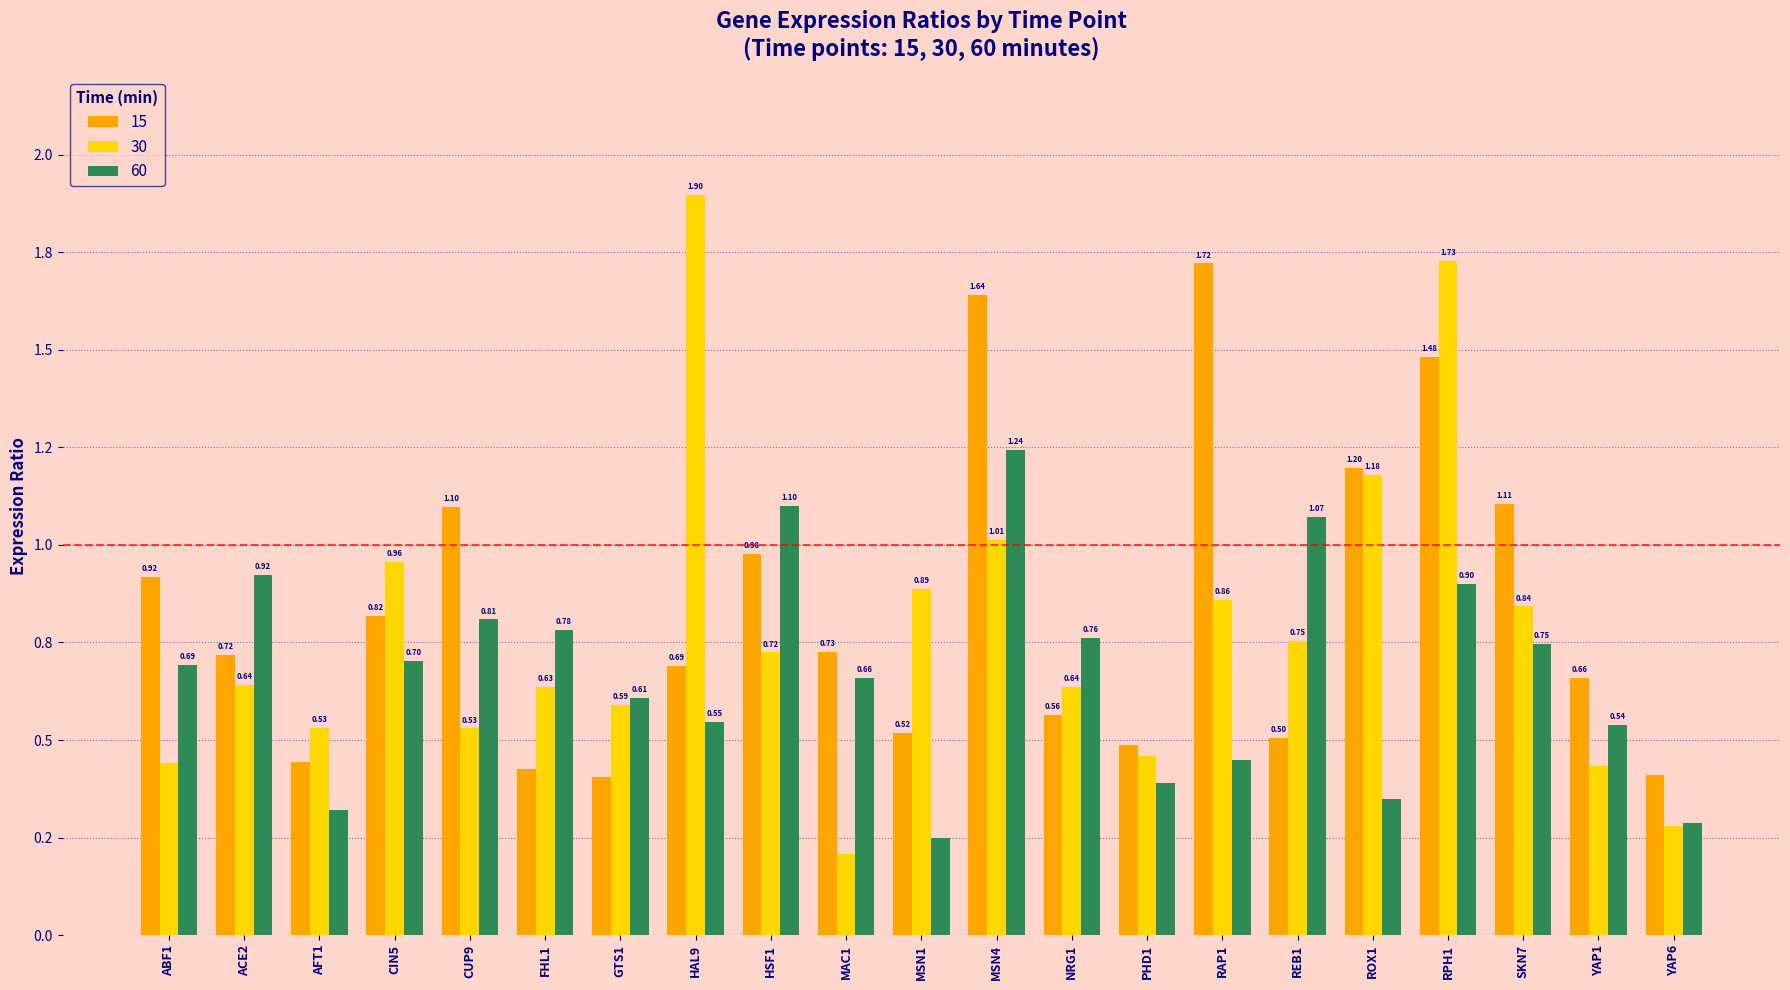

Reading left to right, extract all data points from this chart.

15: 0.9	0.7	0.4	0.8	1.1	0.4	0.4	0.7	1.0	0.7	0.5	1.6	0.6	0.5	1.7	0.5	1.2	1.5	1.1	0.7	0.4
30: 0.4	0.6	0.5	1.0	0.5	0.6	0.6	1.9	0.7	0.2	0.9	1.0	0.6	0.5	0.9	0.8	1.2	1.7	0.8	0.4	0.3
60: 0.7	0.9	0.3	0.7	0.8	0.8	0.6	0.5	1.1	0.7	0.2	1.2	0.8	0.4	0.4	1.1	0.4	0.9	0.7	0.5	0.3